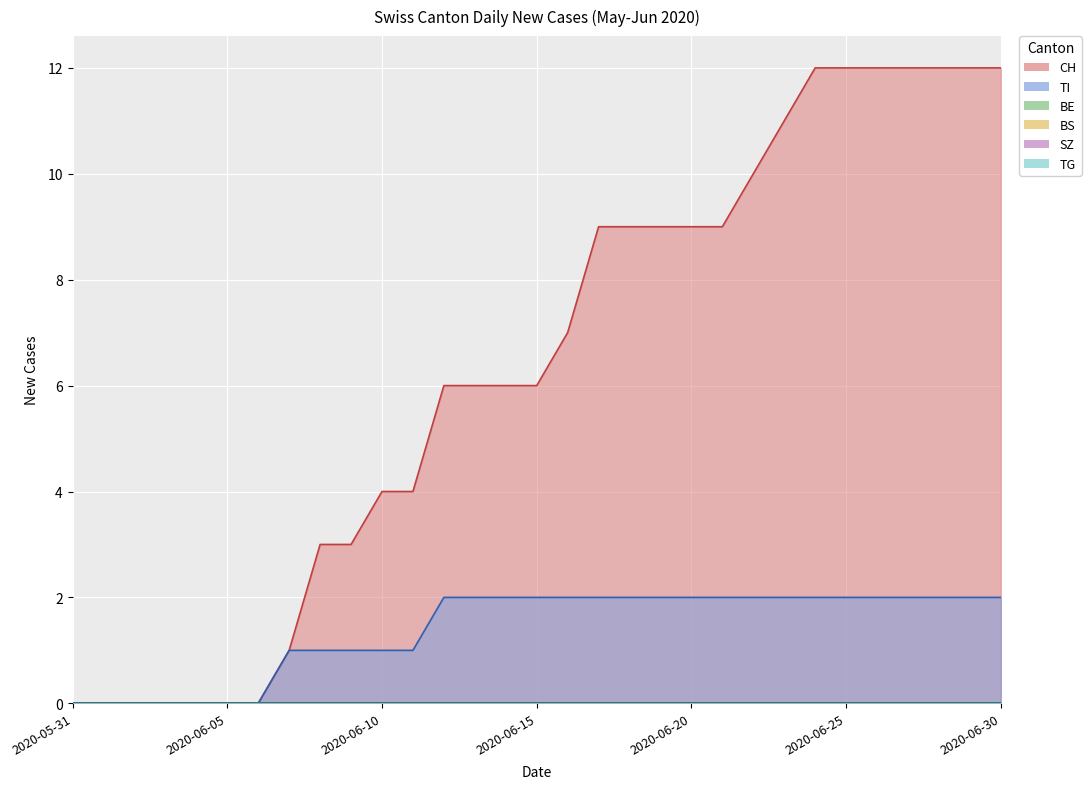

At which label does BS reach its minimum?

2020-05-31